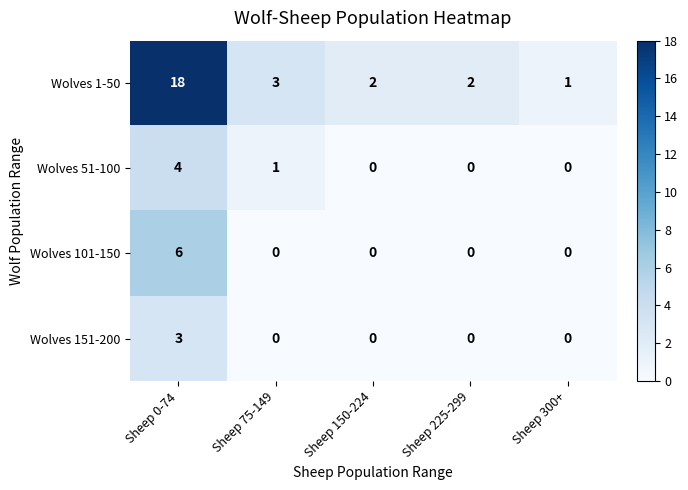

What is the sum of all Wolves 1-50 values?

26